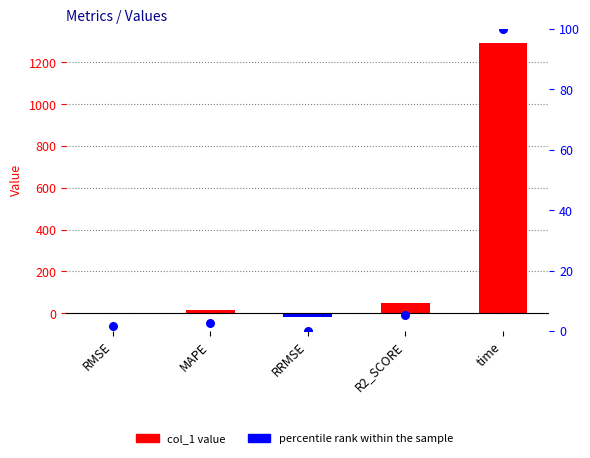

Which series contains the lowest Y value?

col_1